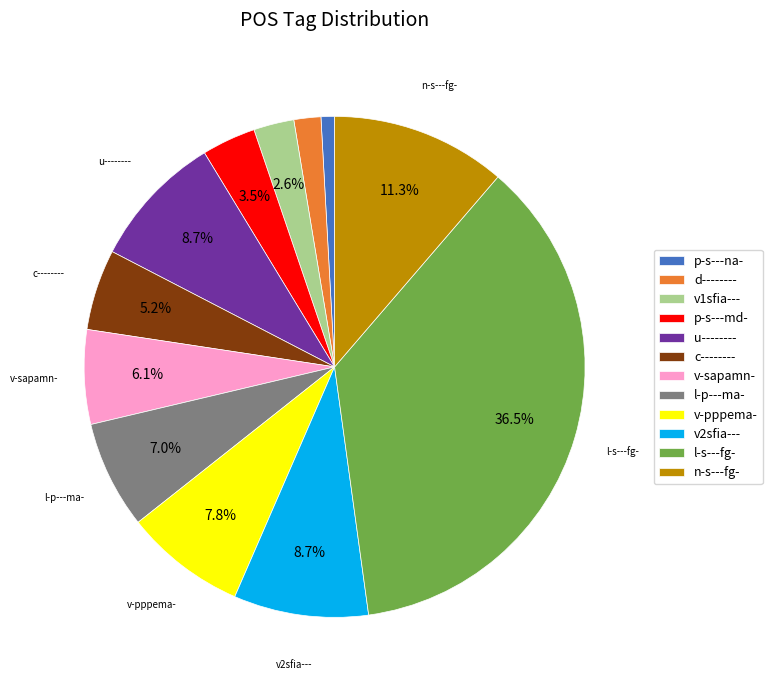

Combined, do v2sfia--- and l-p---ma- account for over 50%?

No